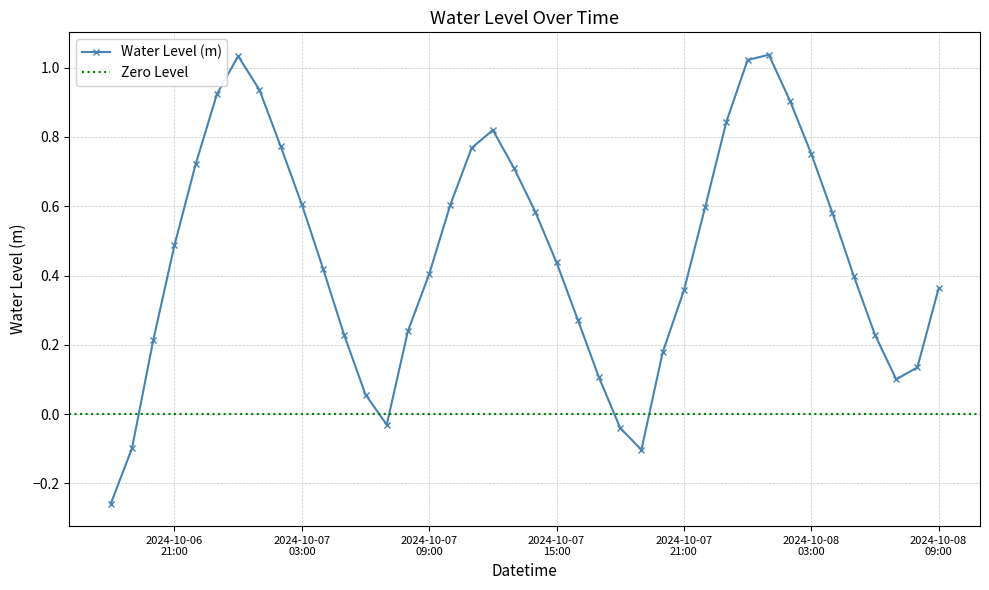

In Water Level (m), how many points are higher than both neighbors (excluding endpoints)?

3